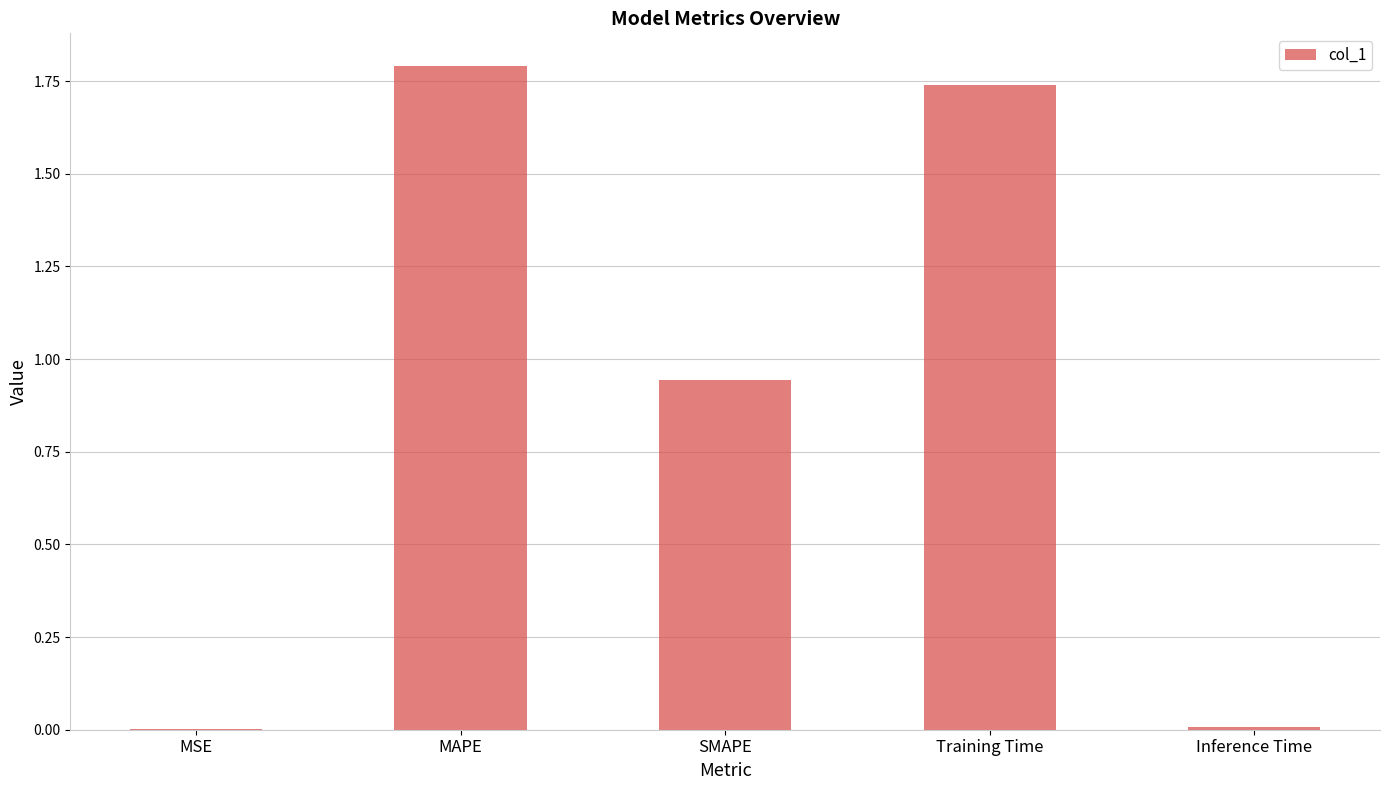

Which category has the highest value across all series?

MAPE